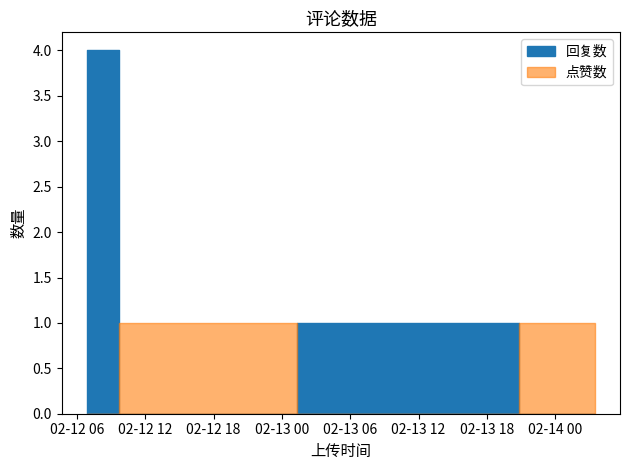

List the series in order of their peak value, lowest first.

点赞数, 回复数